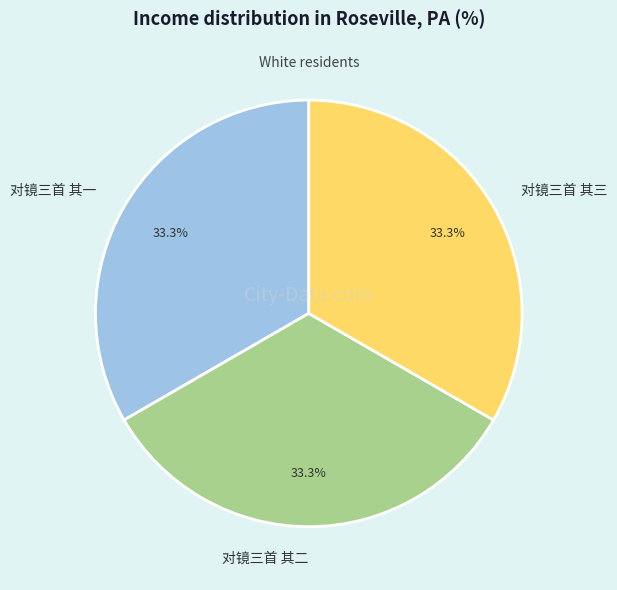

Is there a majority slice in this chart?

No